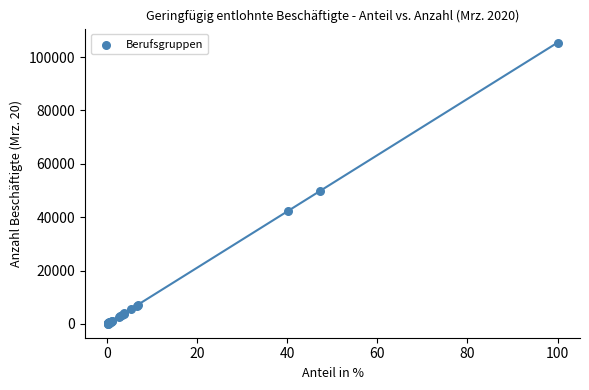

What Y value in the scatter plot is closest to 52750?

49798